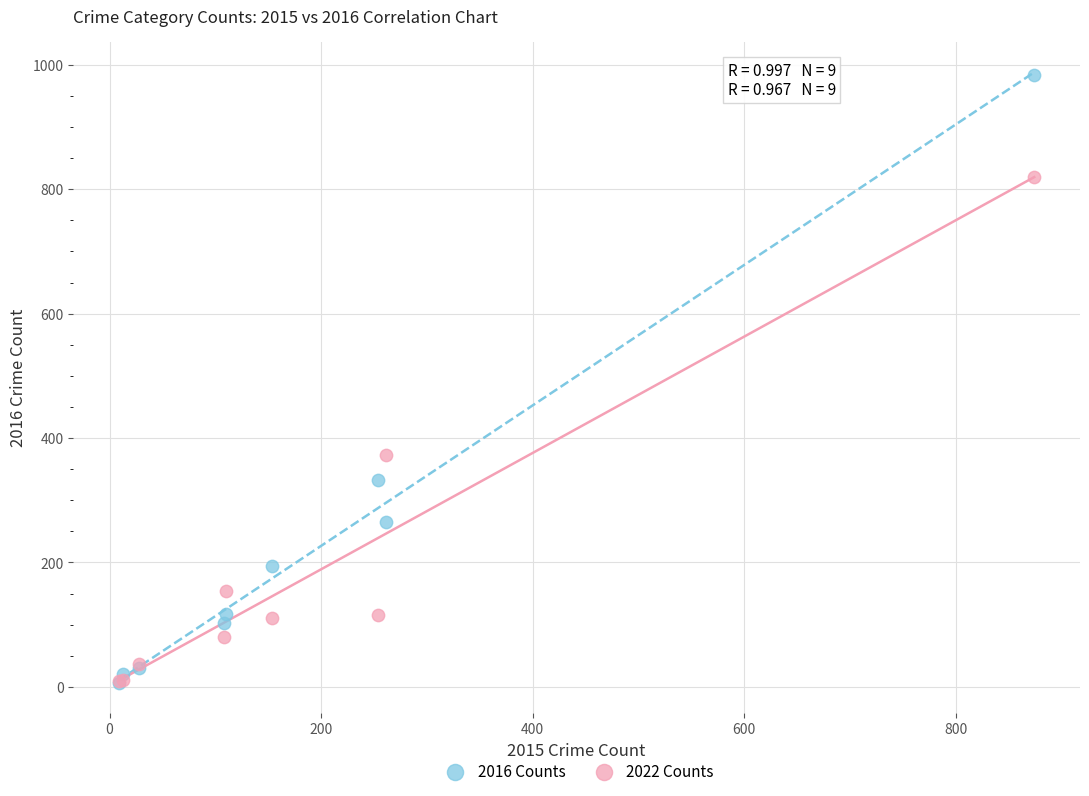

Which series contains the highest Y value?

2016 Counts